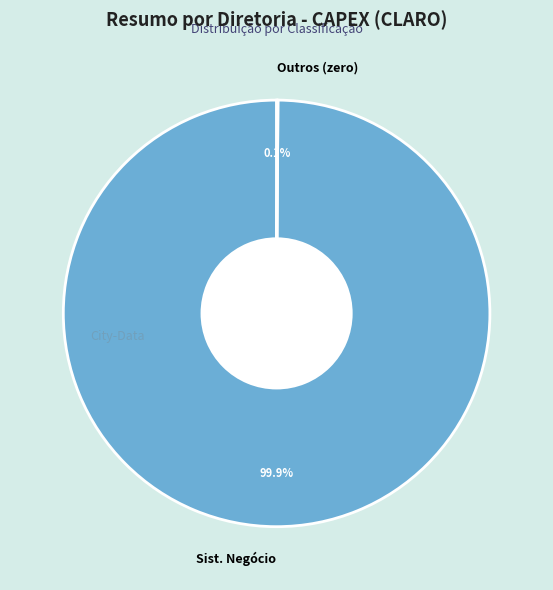

How much of the chart is everything except Sist. Negócio?

0.1%